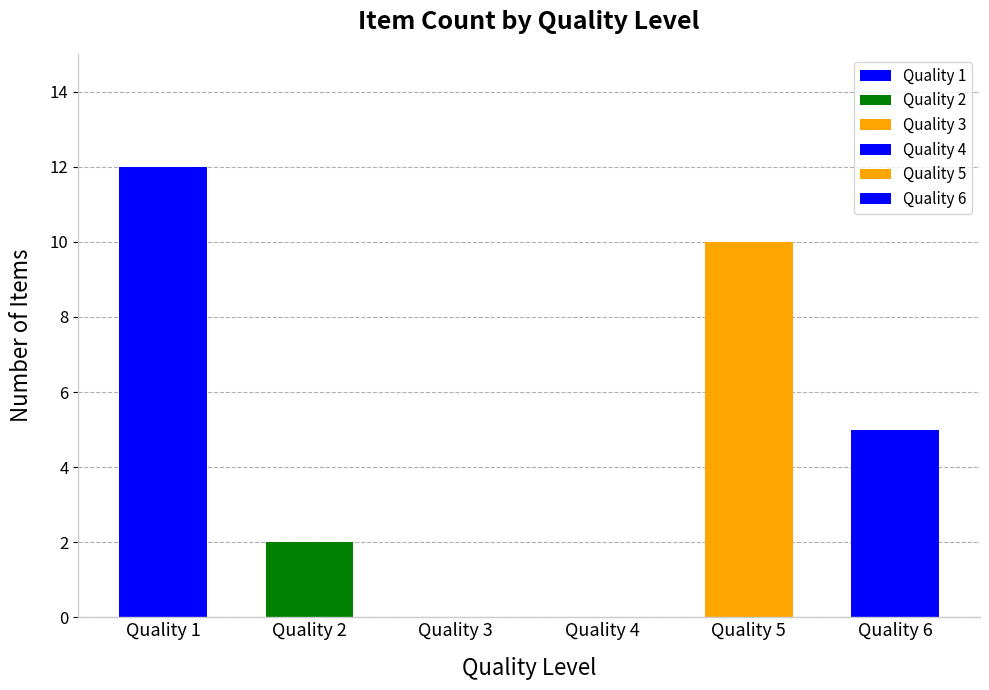

Rank the categories by value from highest to lowest.

Quality 1, Quality 5, Quality 6, Quality 2, Quality 3, Quality 4